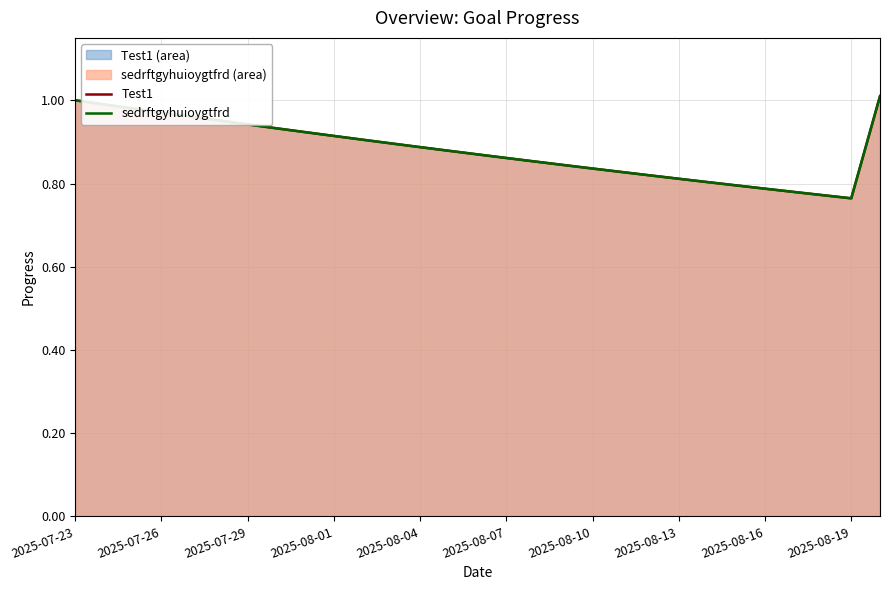

What are all the series names shown in the legend?

Test1, sedrftgyhuioygtfrd